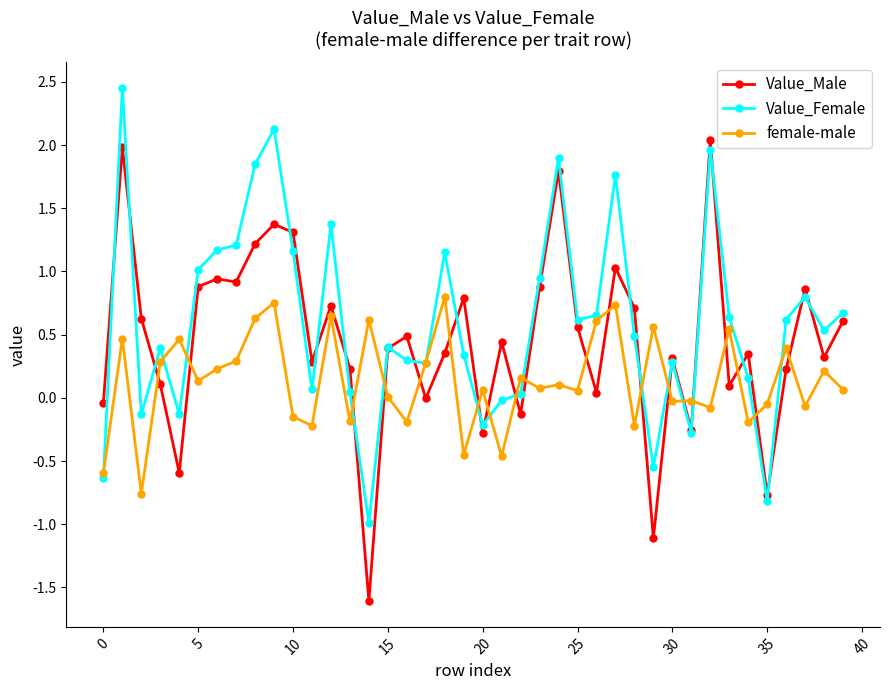

After their last crossing, which series has the higher values: female-male or Value_Male?

Value_Male